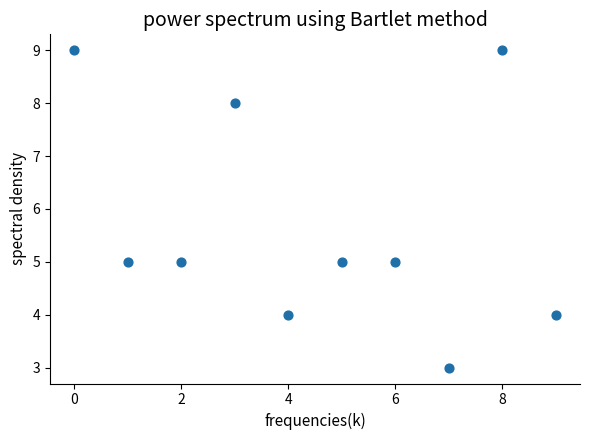

What is the average Y value?

6